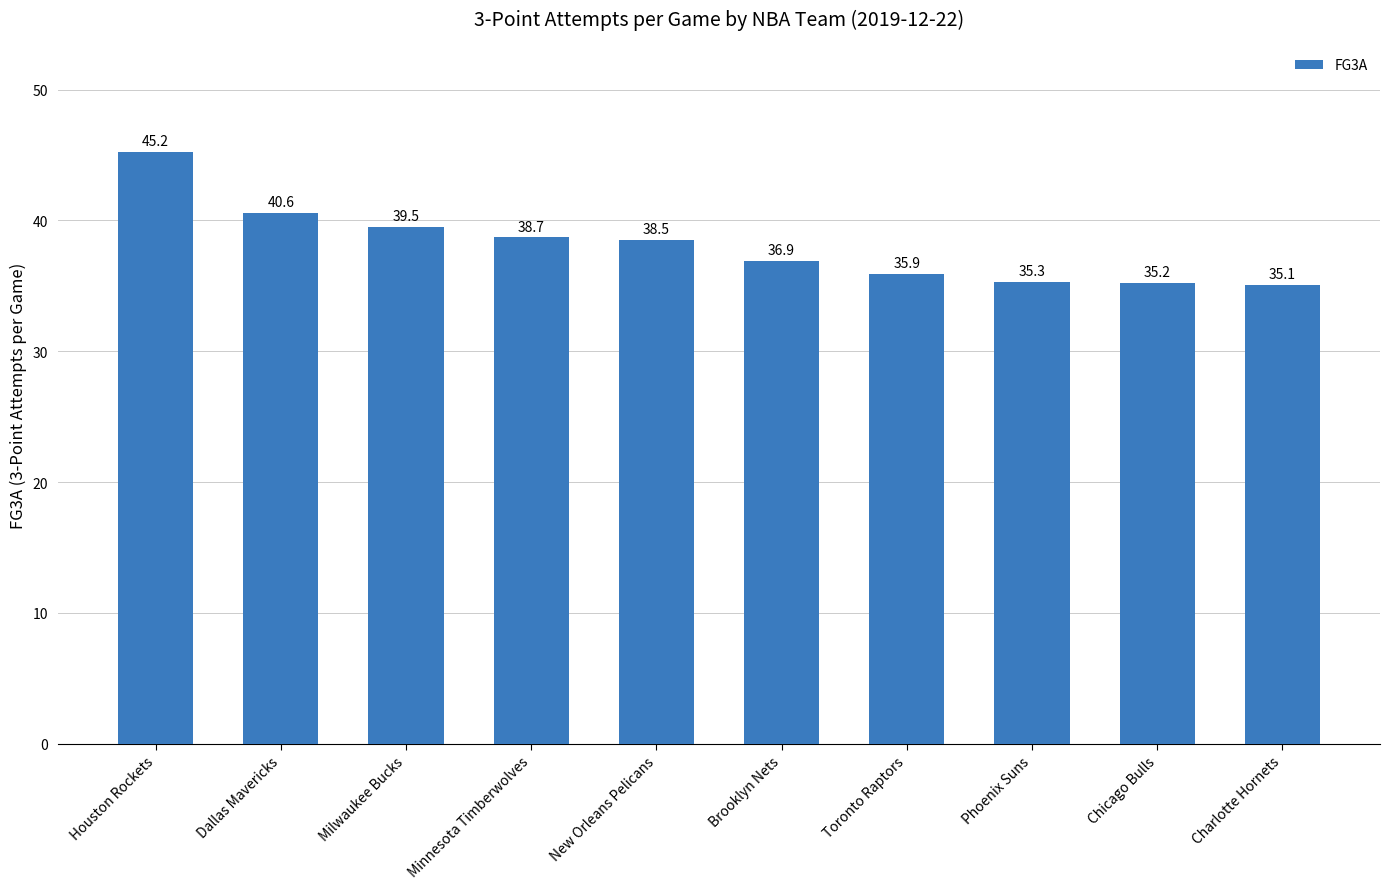

What is the smallest value displayed?

35.1